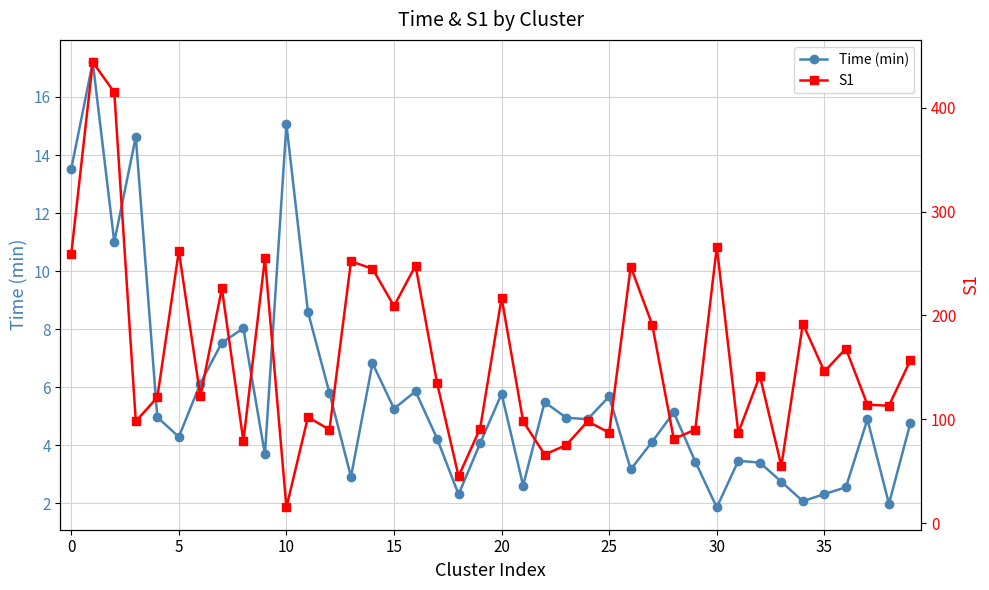

At 11, list the series in order from largest to smallest.

S1, Time (min)